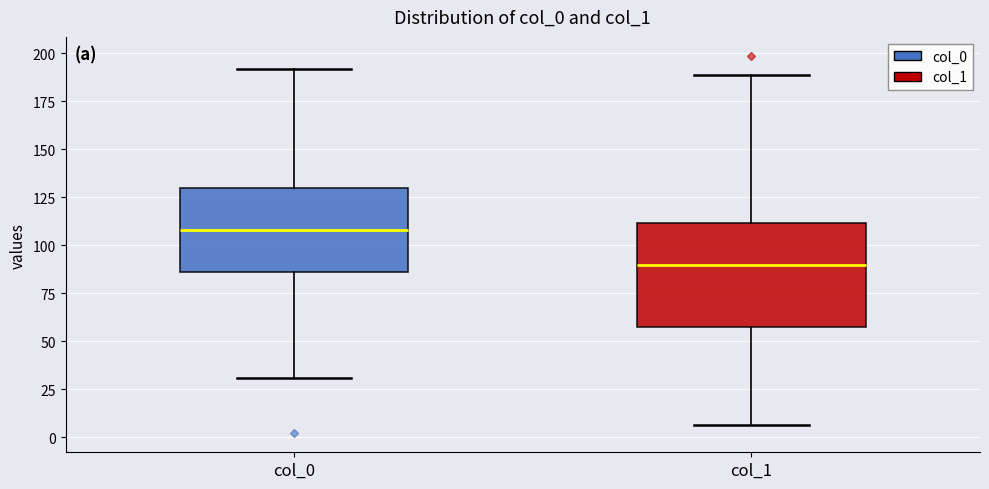

Where is the upper edge of the box for col_0 on the y-axis? The values are not printed on the chart, so give them approximately, as read against the axis.

130